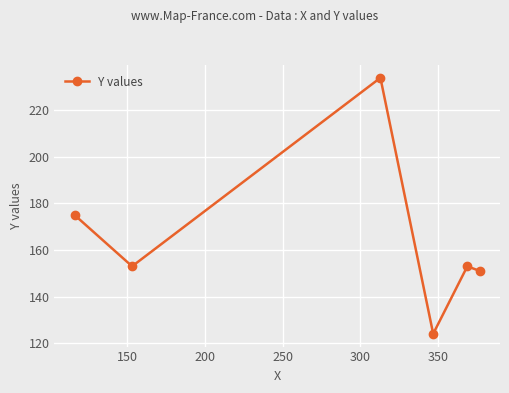

What is the difference between the maximum and minimum values?

110